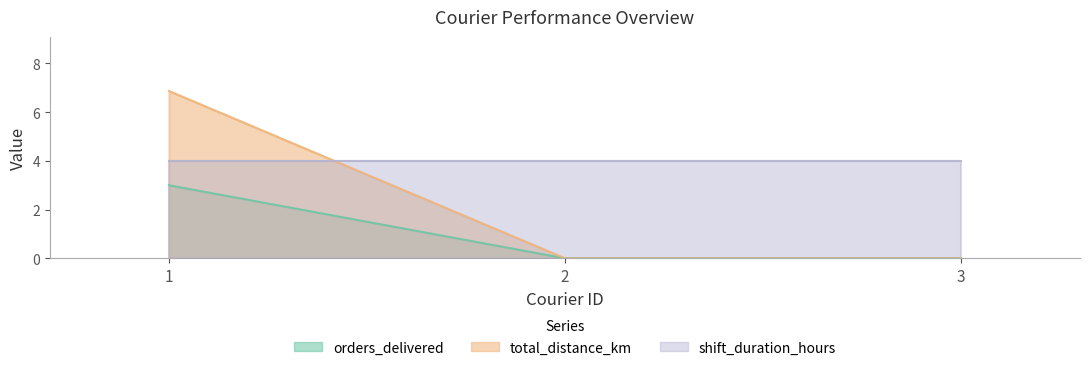

Where is orders_delivered nearest to the value 3?

2